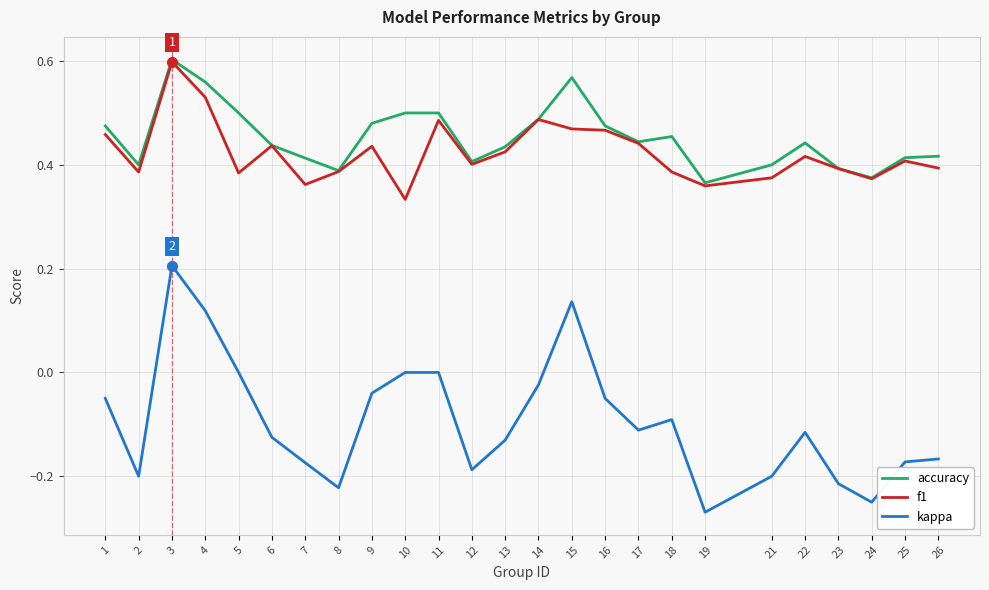

The f1 series shows 0.4 at 26. True or false?

True